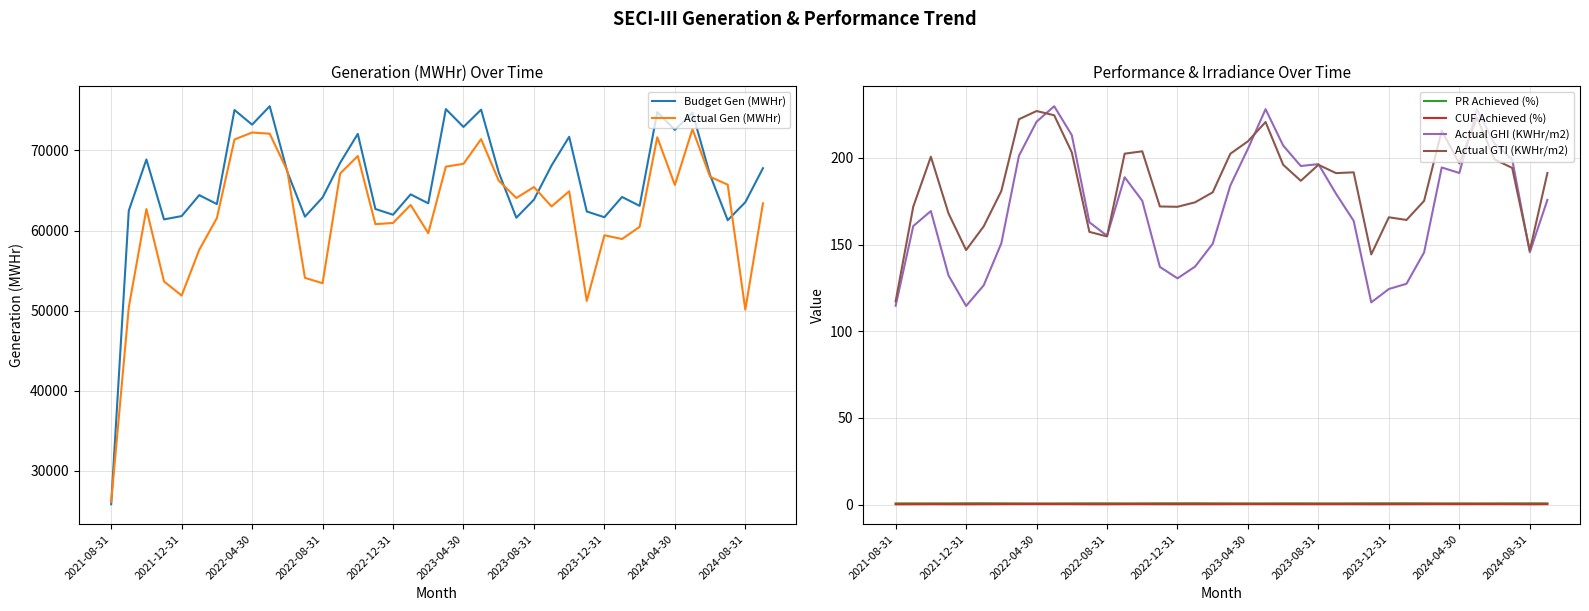

True or false: Actual GHI (KWHr/m2) and CUF Achieved (%) intersect in this chart.

False